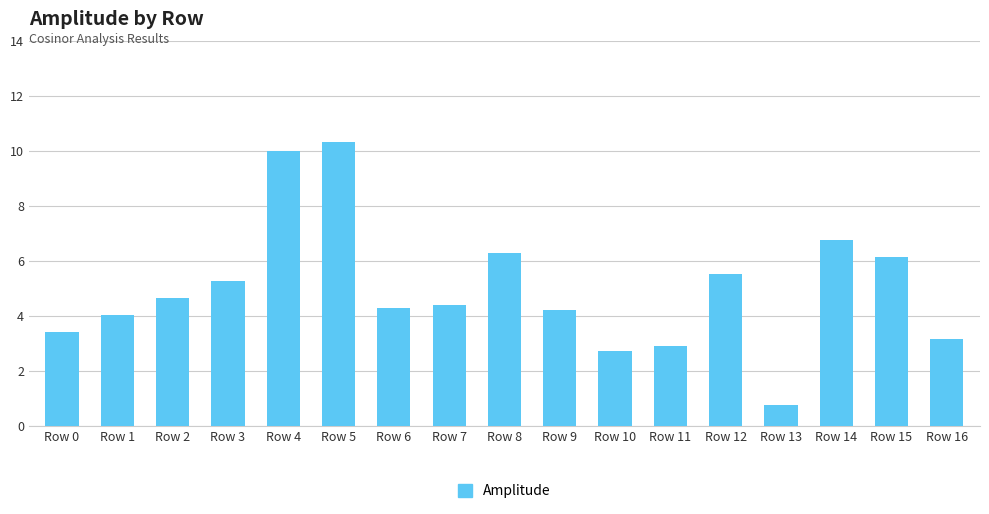

What is the difference between the second highest and second lowest values?

7.3